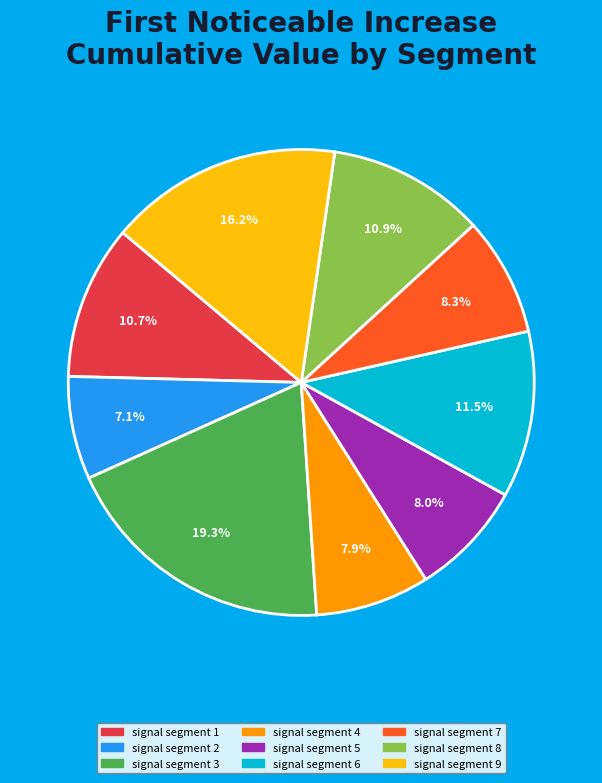

Between signal segment 2 and signal segment 7, which is larger?

signal segment 7